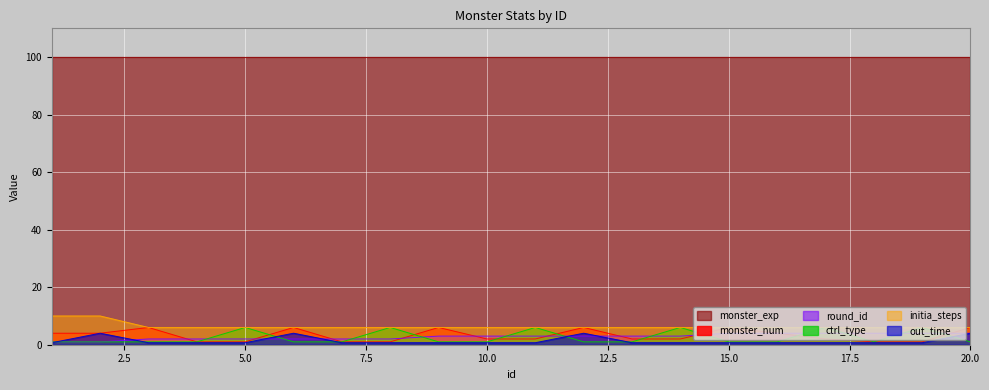

The initia_steps series shows 6.0 at 7. True or false?

True